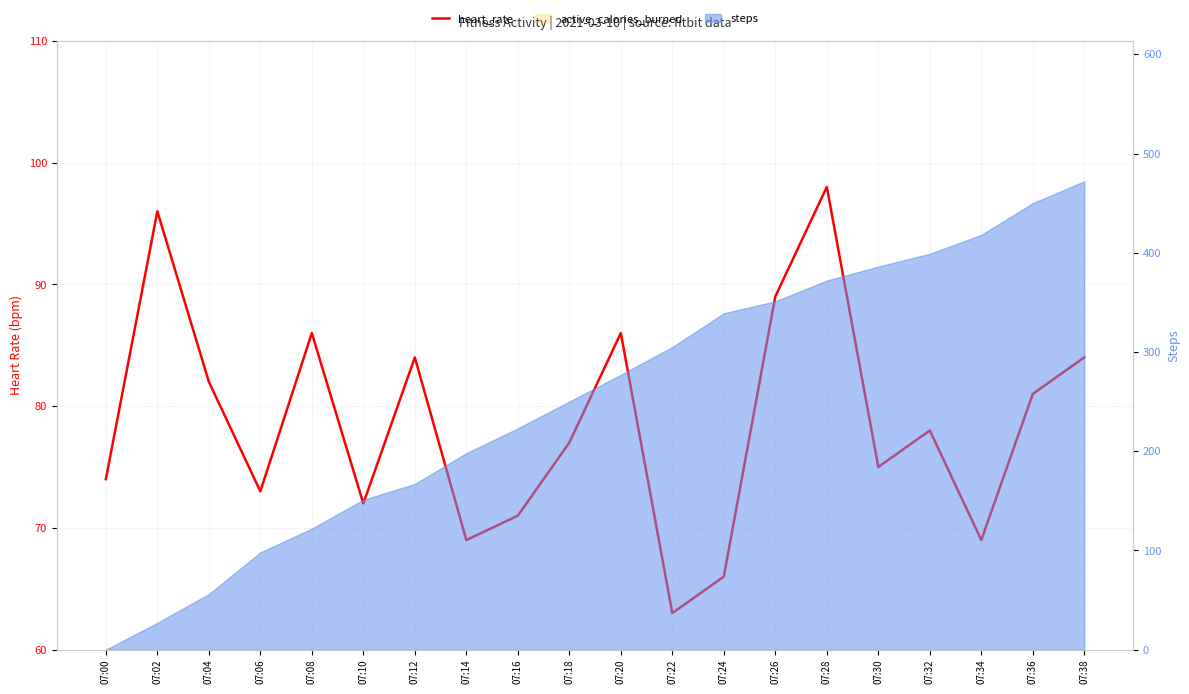

How many values exceed 78?

9